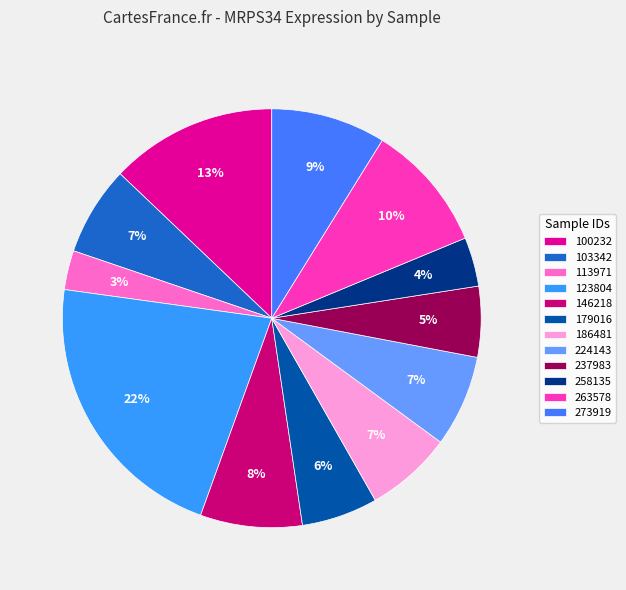

To the nearest percent, what percentage of the pie is 263578?

10%